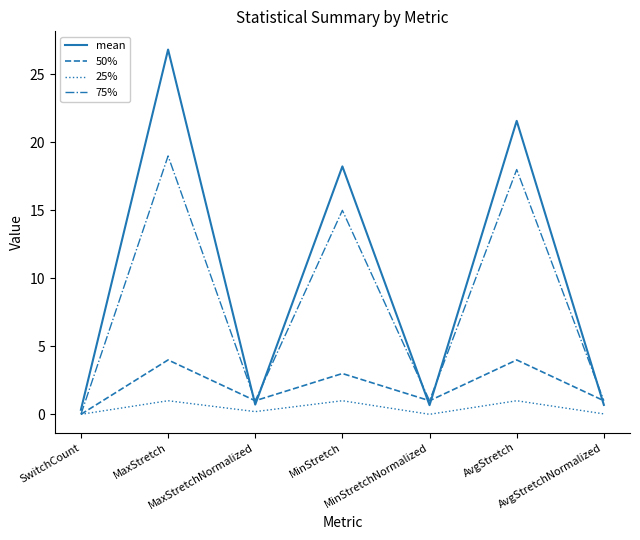

True or false: 75% and mean intersect in this chart.

True